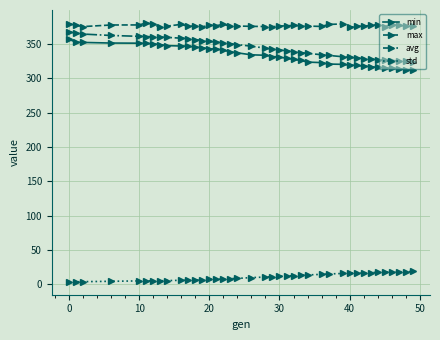

True or false: max and std cross at least once.

False